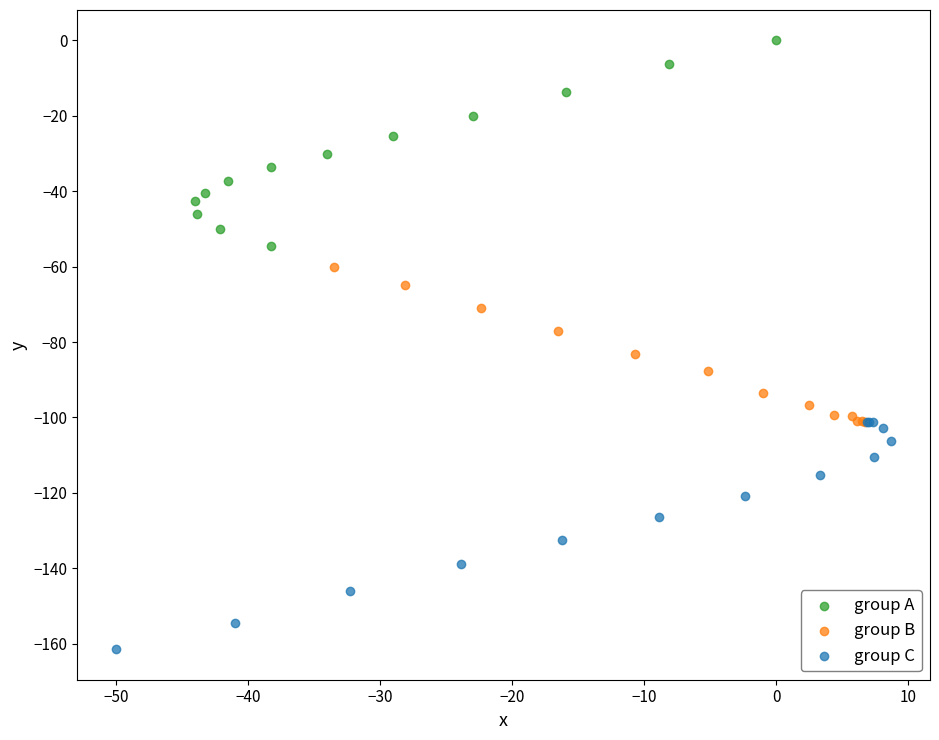

Which series reaches the maximum Y coordinate?

group A